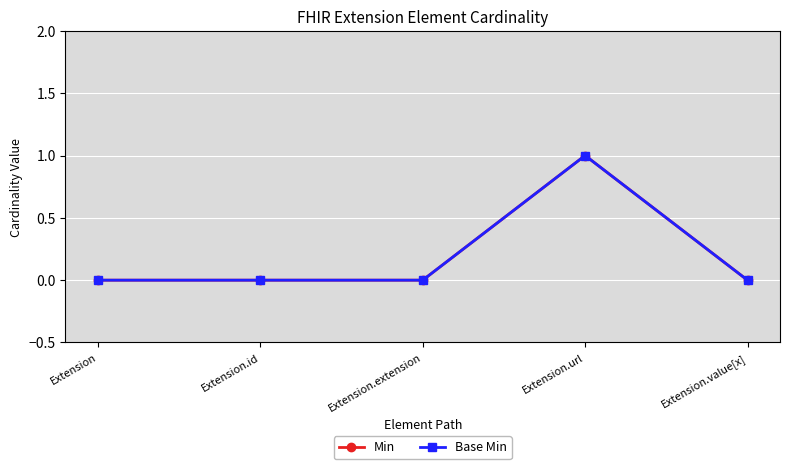

What is the label of the 5th point from the right?

Extension